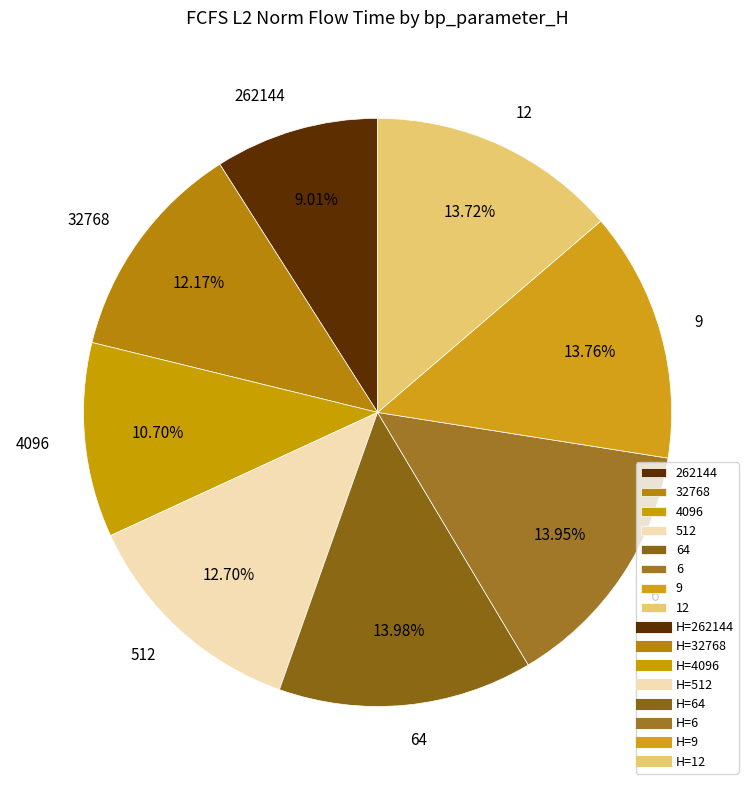

To the nearest percent, what is the combined percentage of 6 and 12?

28%